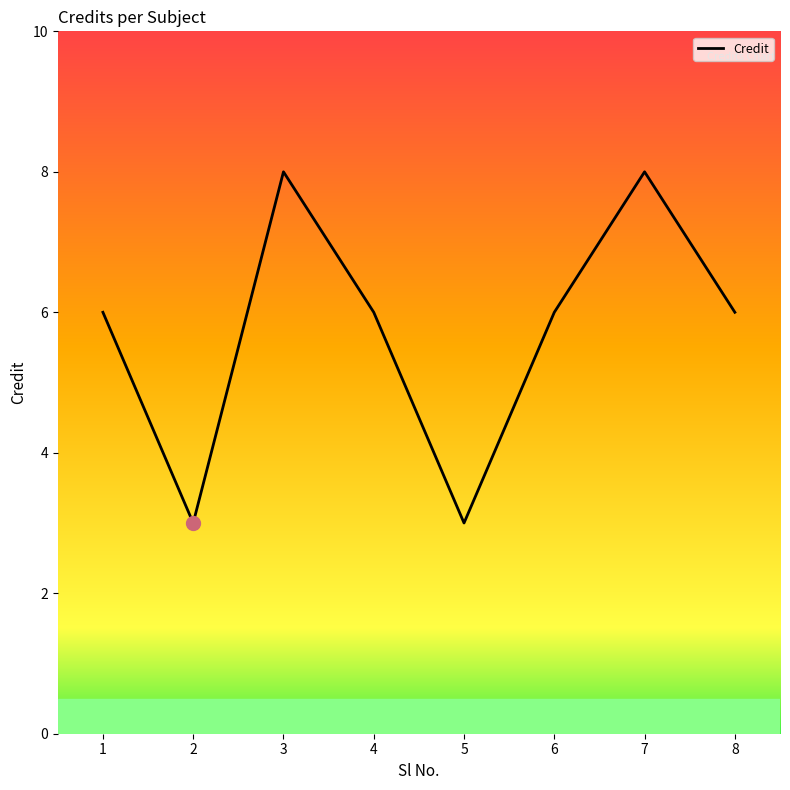

Which has a higher value, 7 or 1?

7